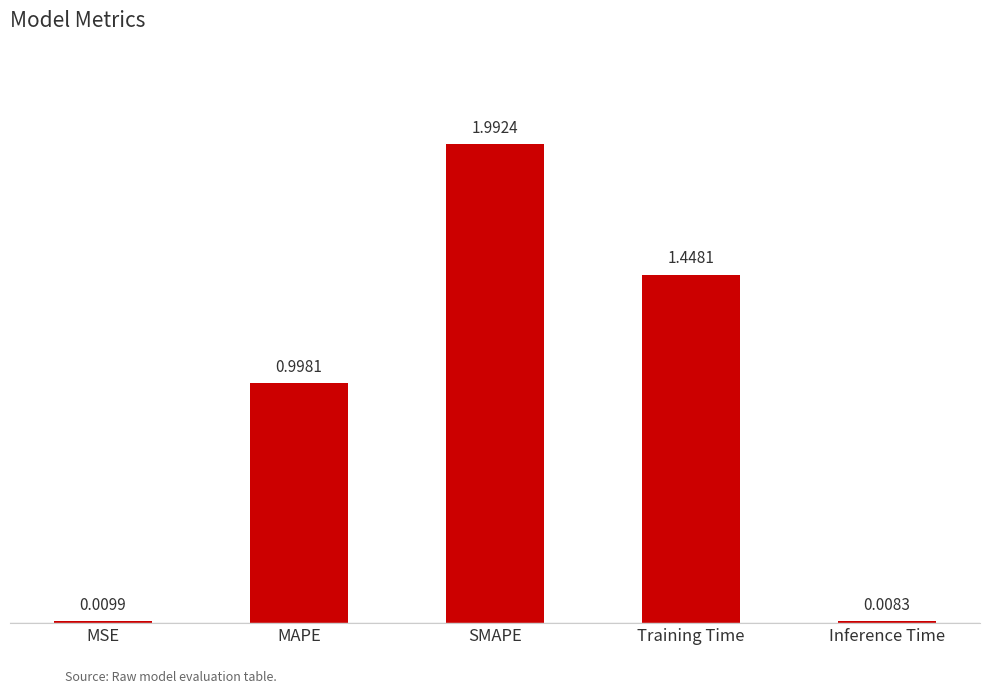

What is the label of the 1st bar from the right?

Inference Time